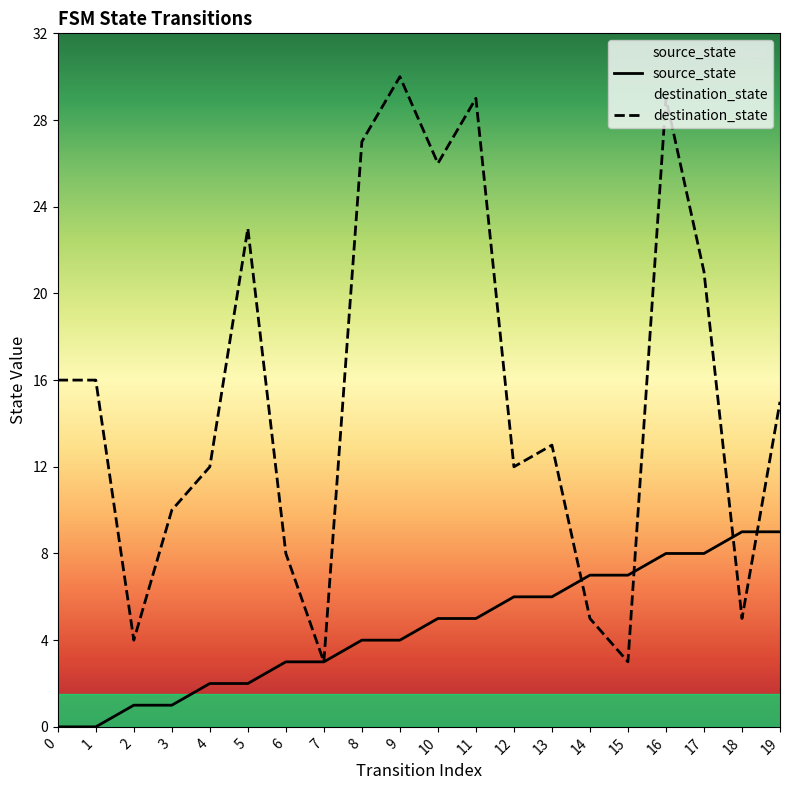

How many data points does each series have?

20